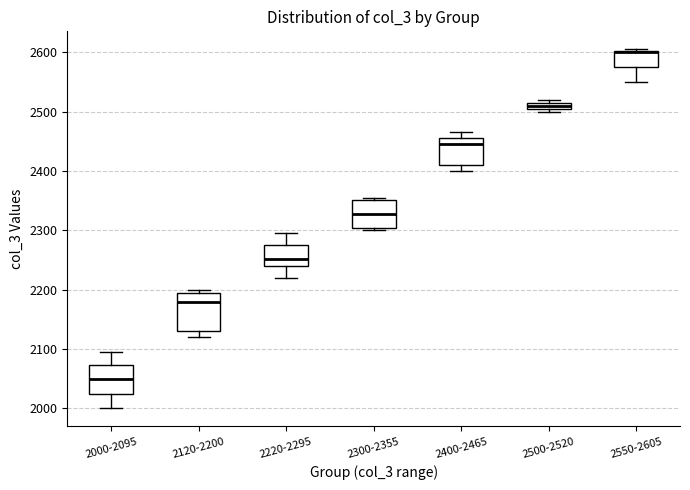

Which box is the tallest, from its lower edge to its upper edge?

2120-2200